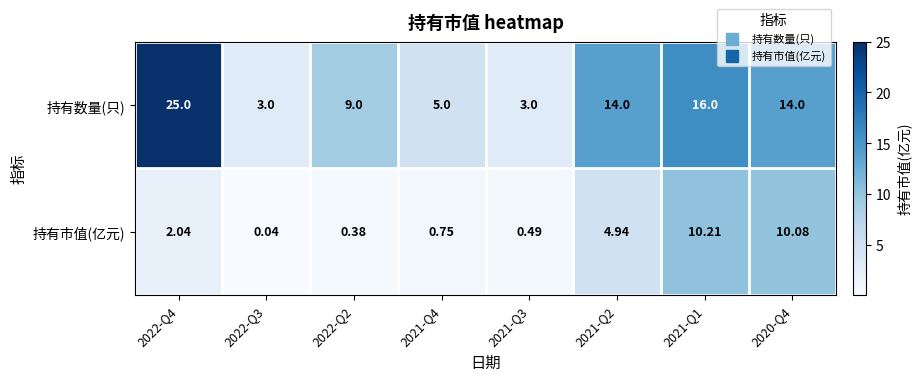

Which series has the widest spread of values?

持有数量(只)